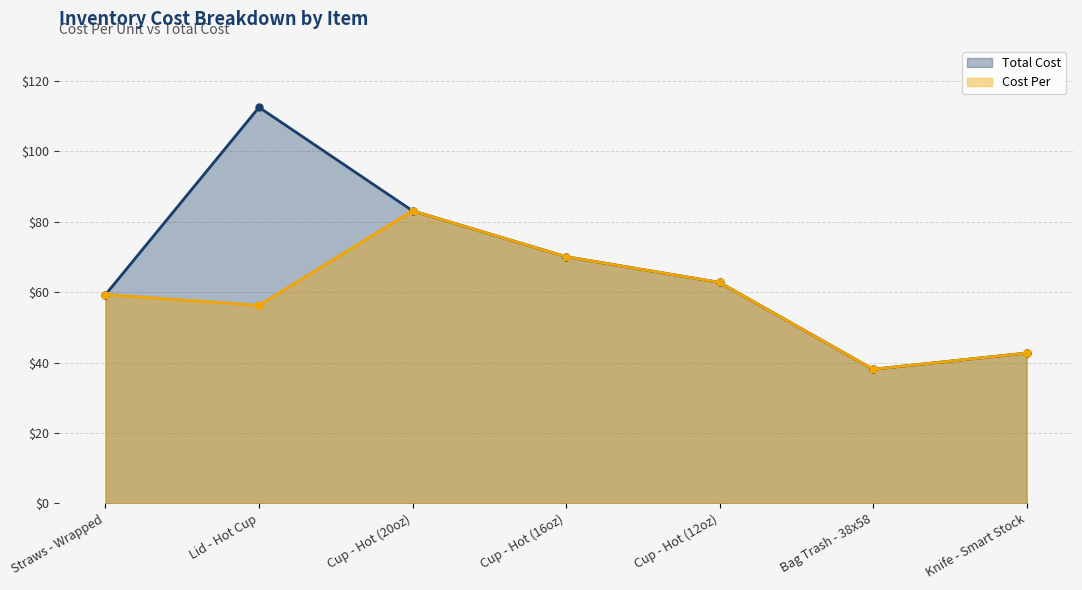

Does the chart display data point markers on the line(s)?

Yes